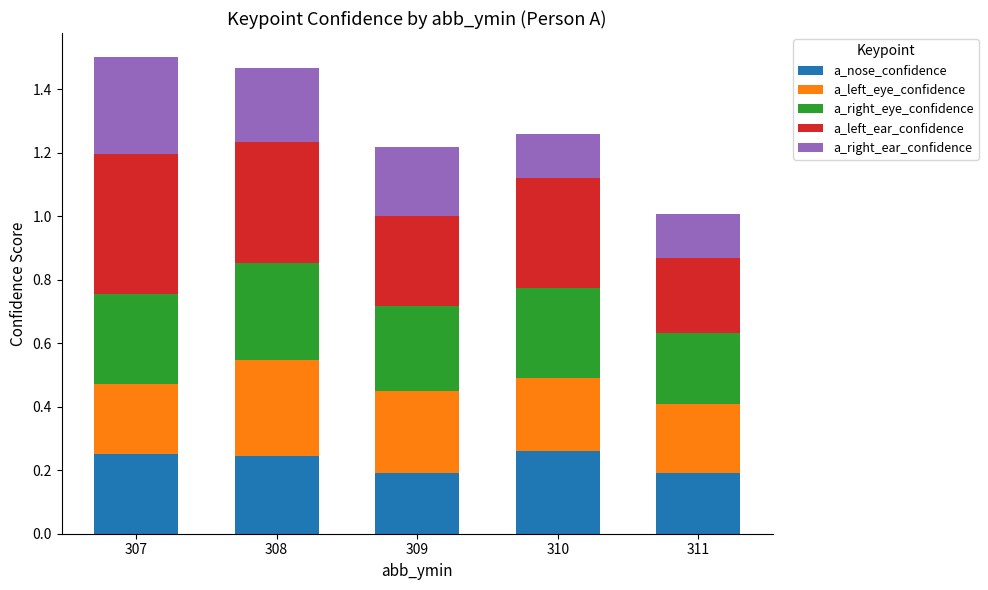

Which series has the largest total across all categories?

a_left_ear_confidence